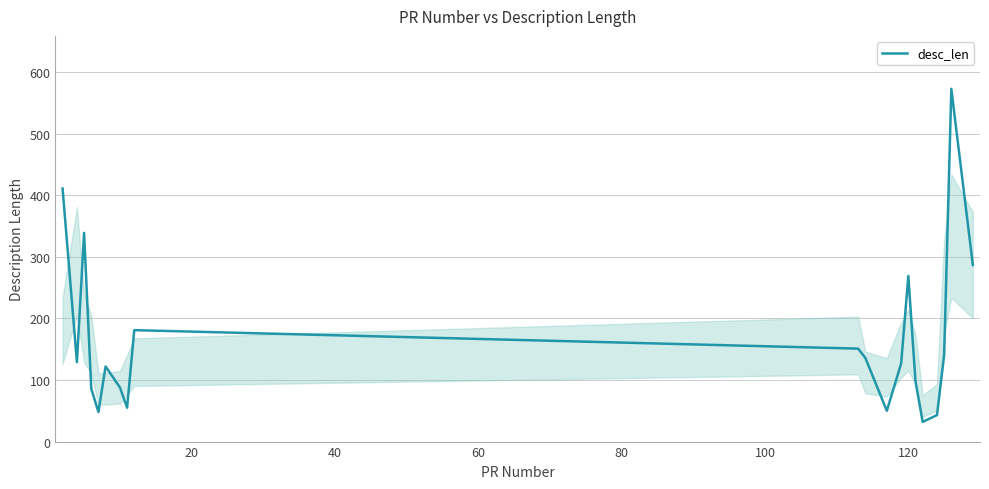

What is the difference between the maximum and minimum values?

541